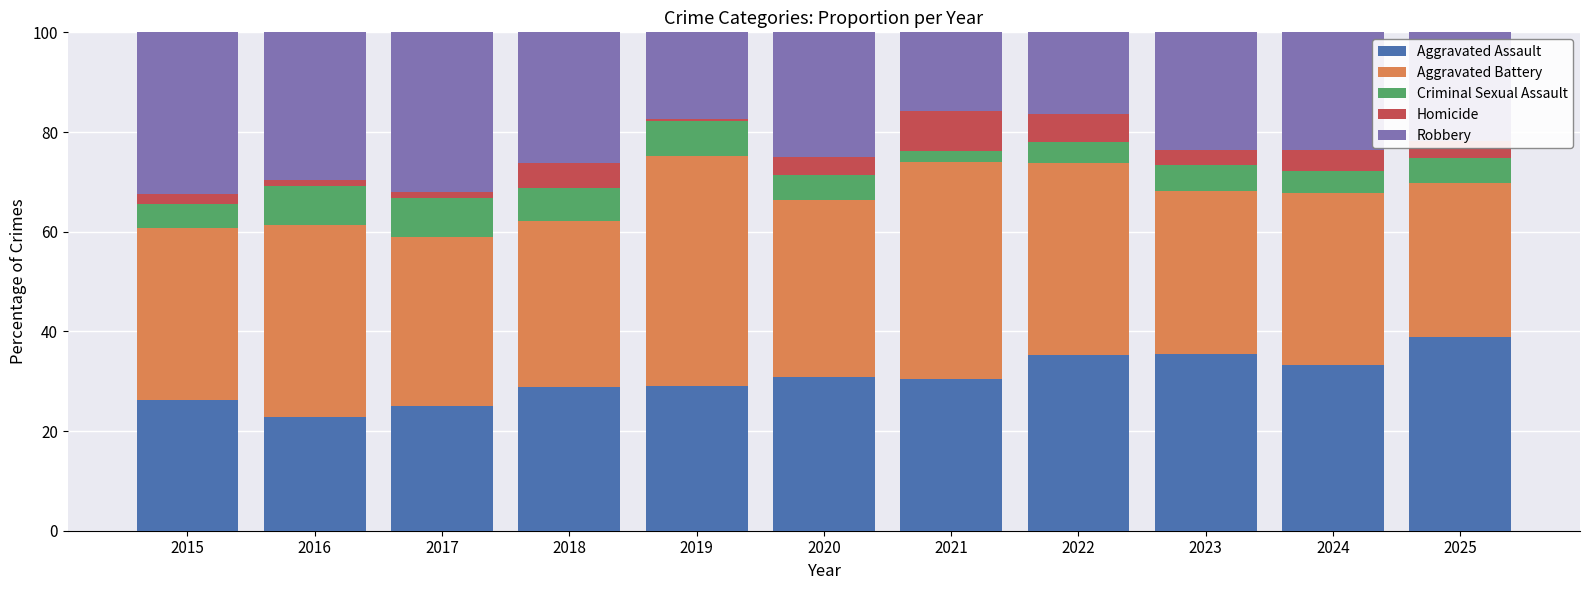

What is the total value across all series at 2023?

100.0